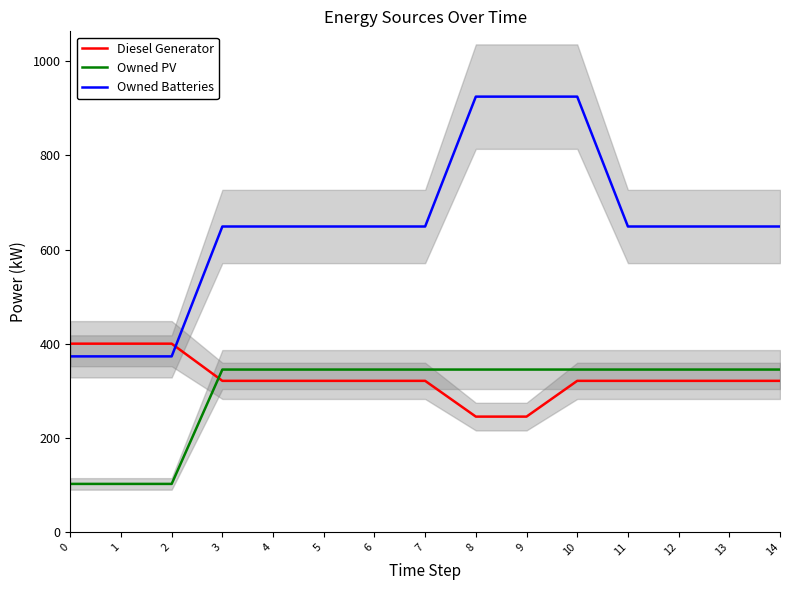

Is it true that Owned PV equals 207 at 9?

False